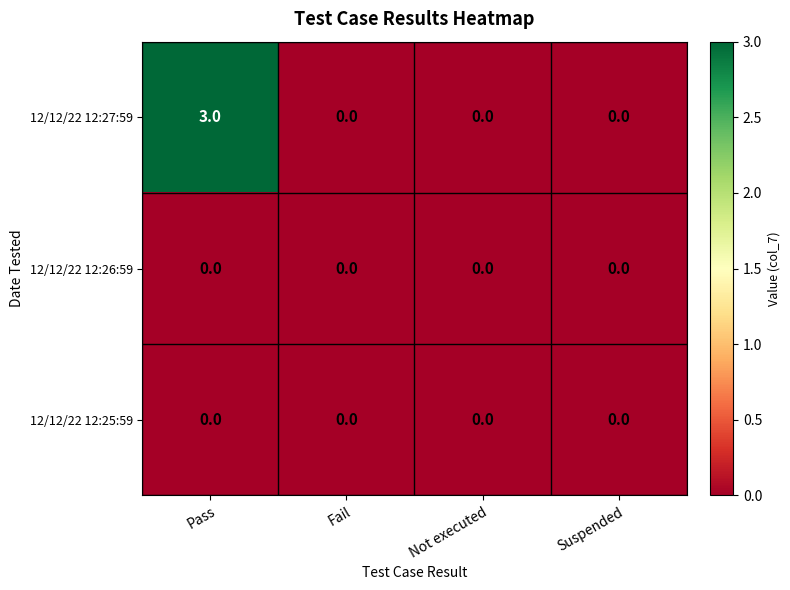

Count the number of categories in the chart.

4